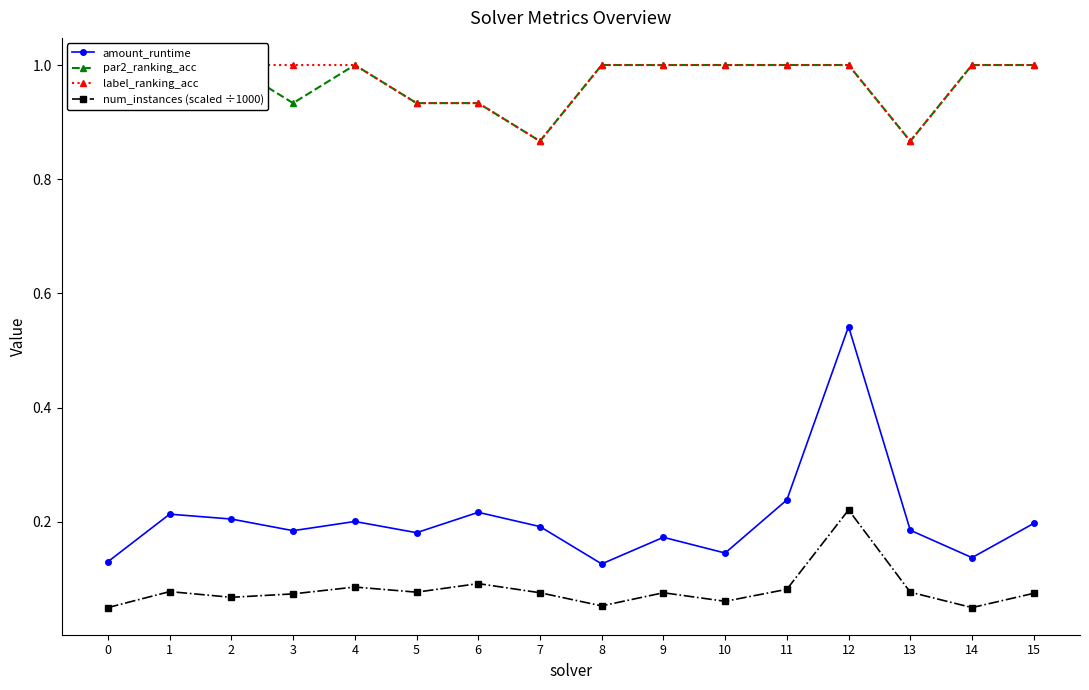

Which has a higher value, 8 or 7?

7